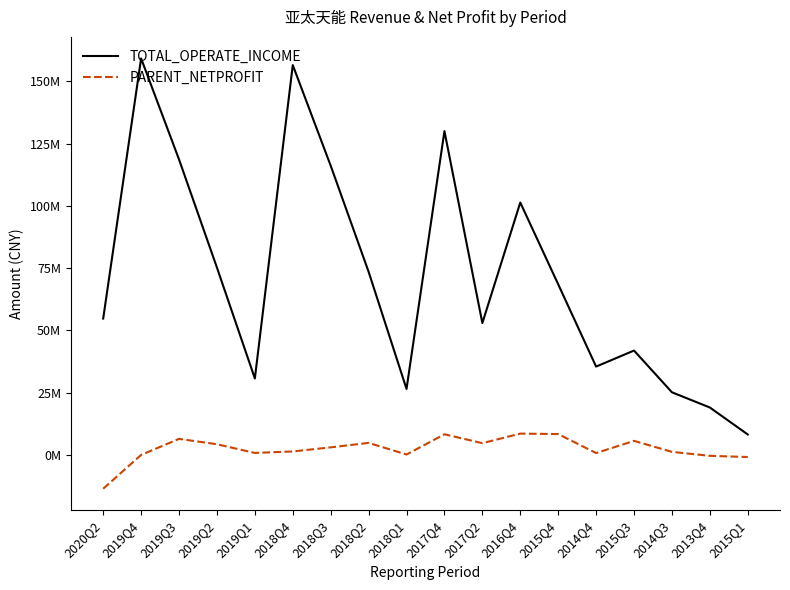

What is the label of the 5th point from the right?

2014Q4